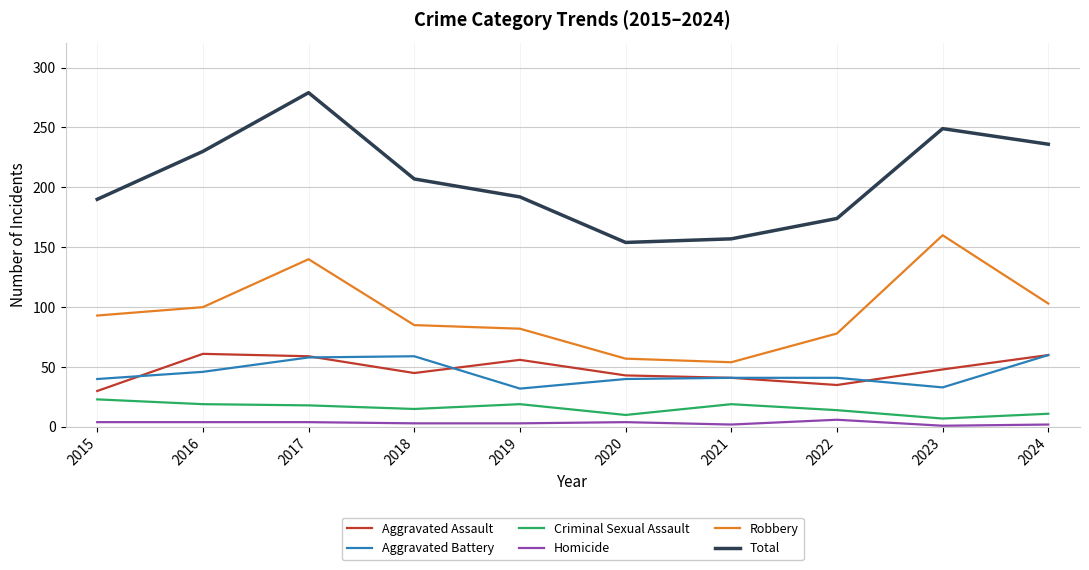

Is the value of Total at 2018 greater than the value of Robbery at 2020?

Yes